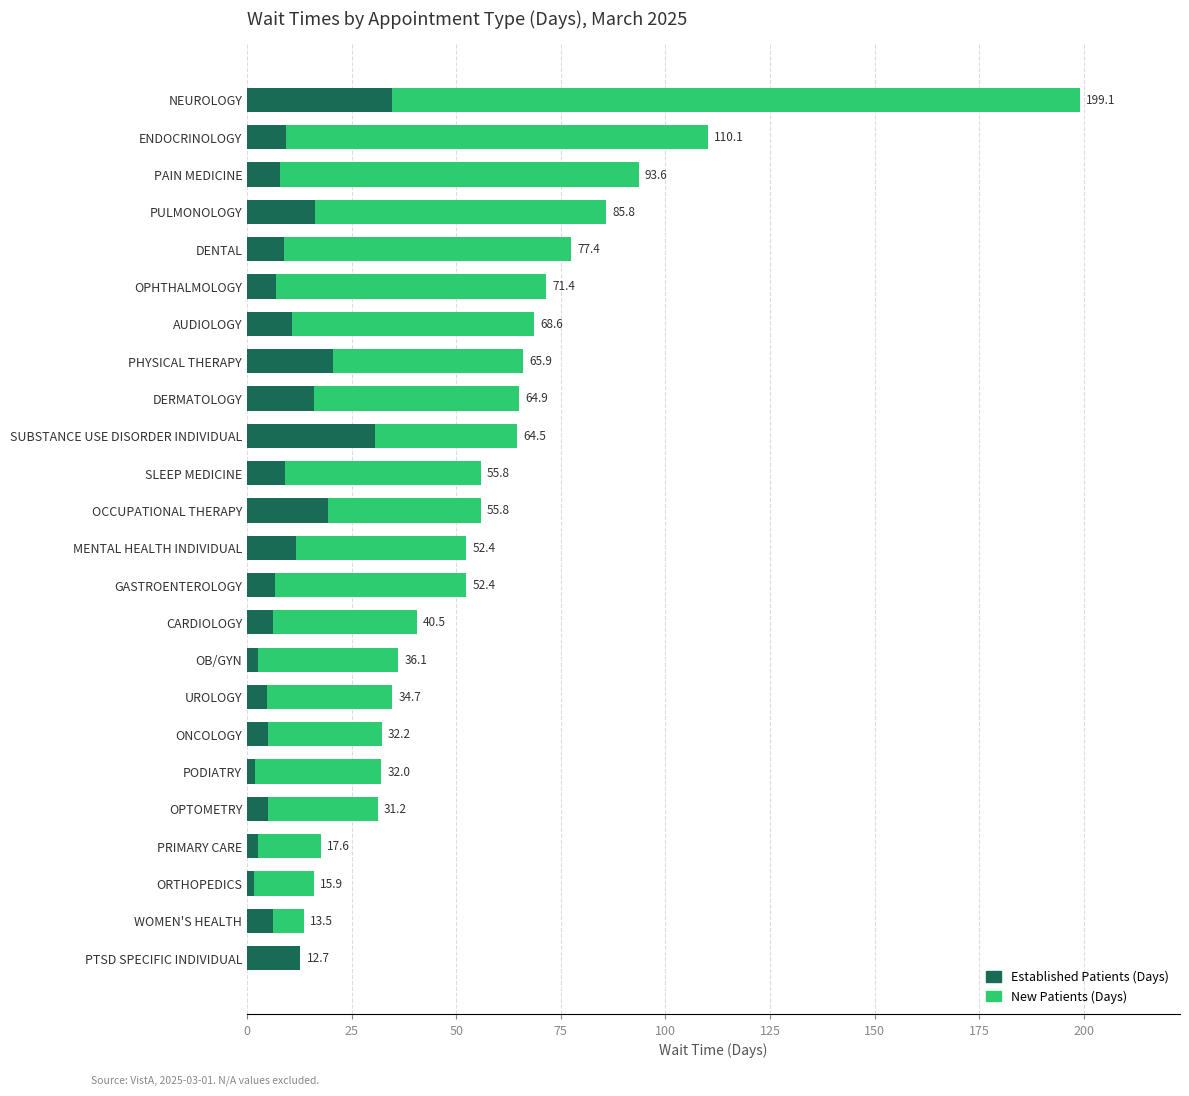

What is the difference between the maximum and second lowest values in the Established Patients (Days) series?

32.9